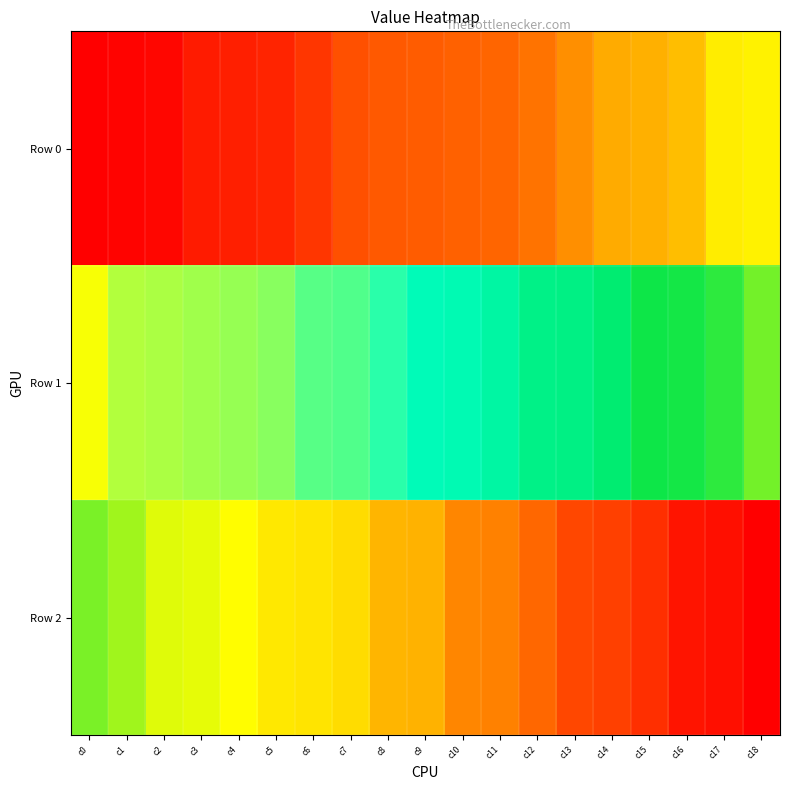

What is the difference between the highest and lowest values at c4?

22145